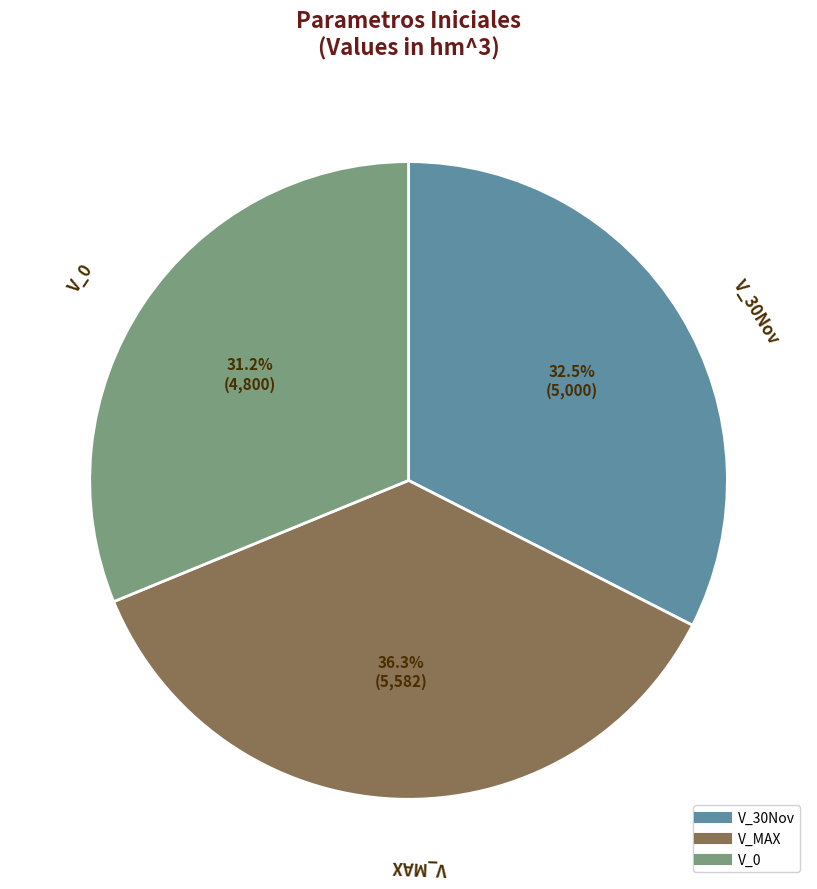

Approximately how many times larger is the value at V_0 compared to V_30Nov?

1.0